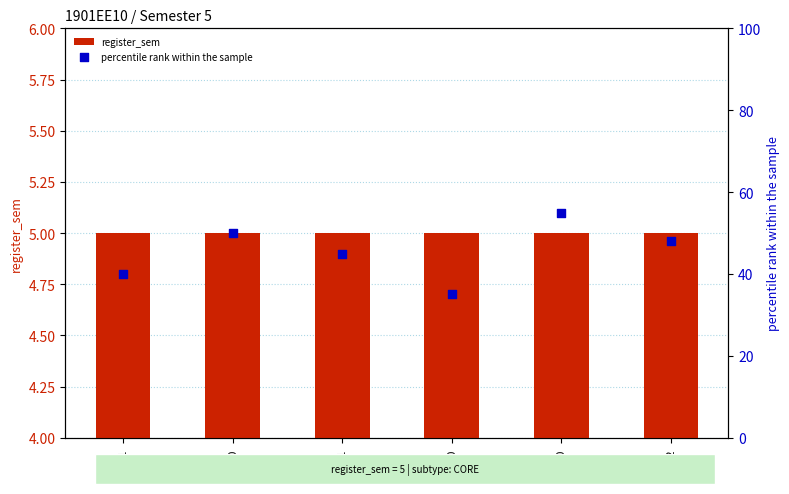

At how many categories does at least one series exceed 21?

6